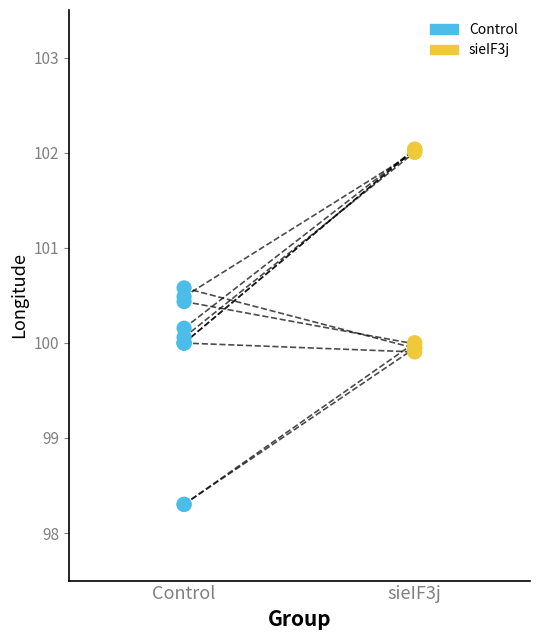

Which series has the largest Y range (max minus min)?

Control